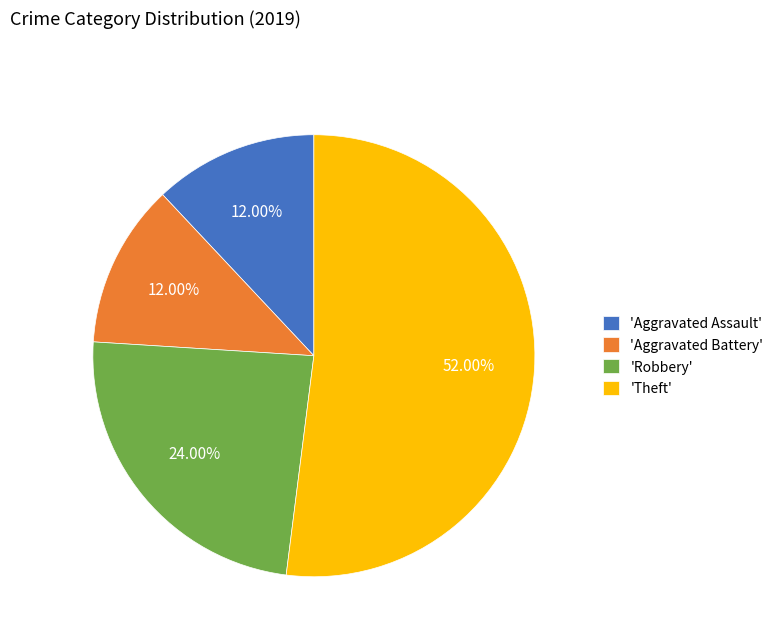

Which has a higher value, 'Aggravated Battery' or 'Robbery'?

'Robbery'